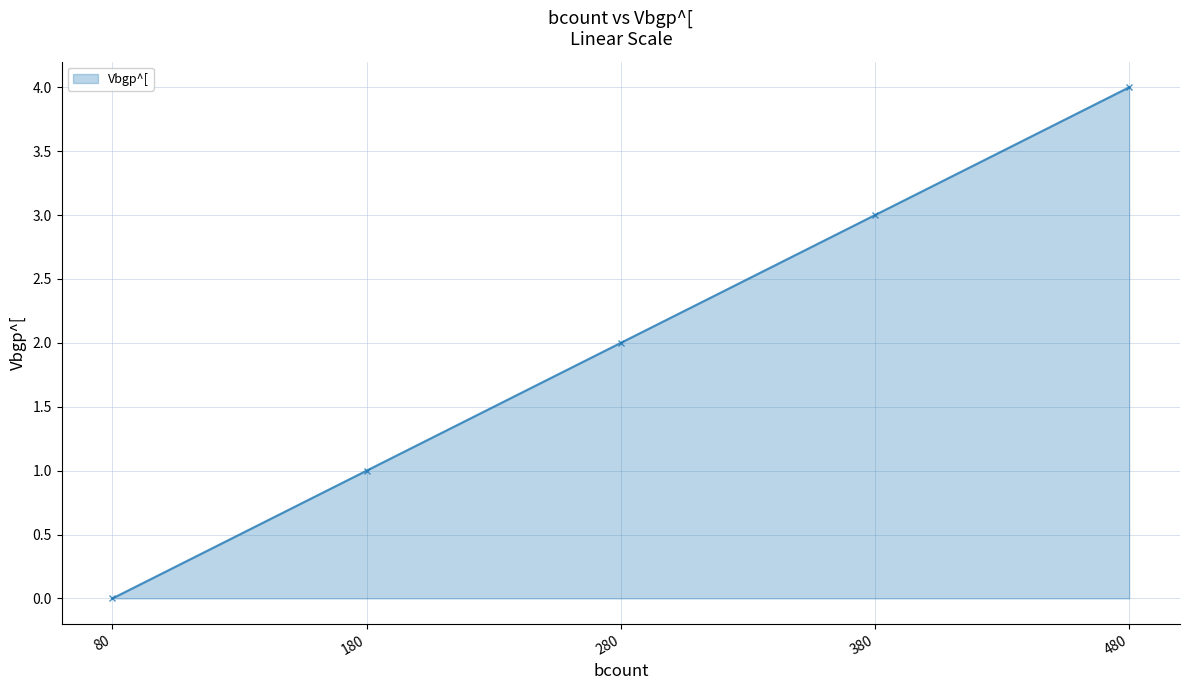

Does the chart have visible grid lines?

Yes